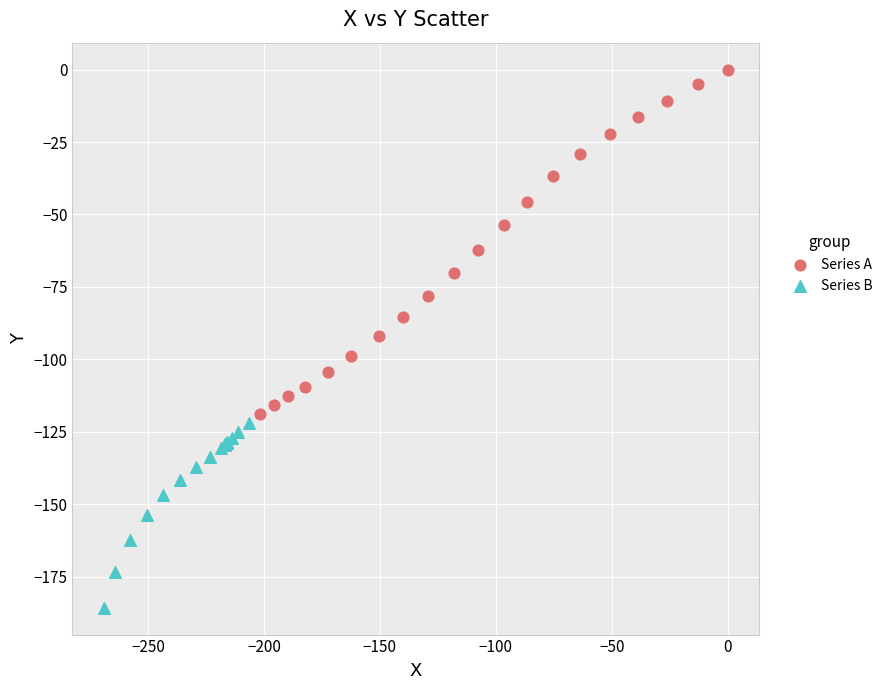

Which series reaches the maximum Y coordinate?

Series A